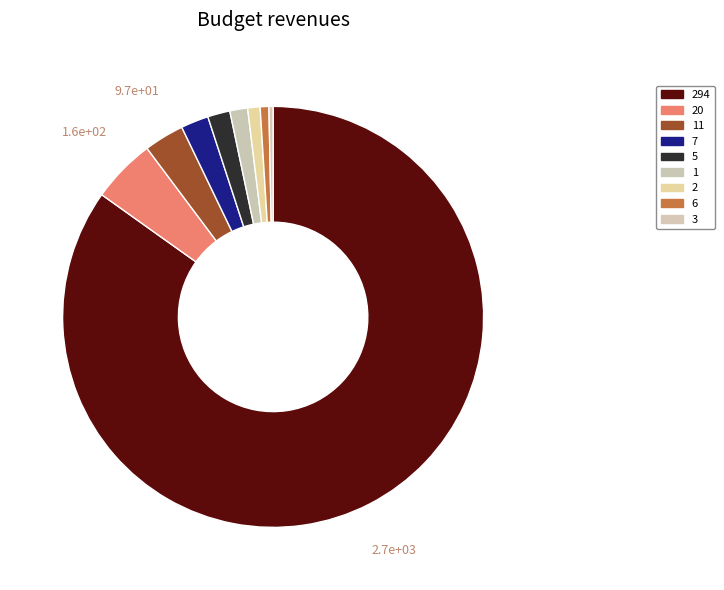

How many slices are in this pie chart?

9